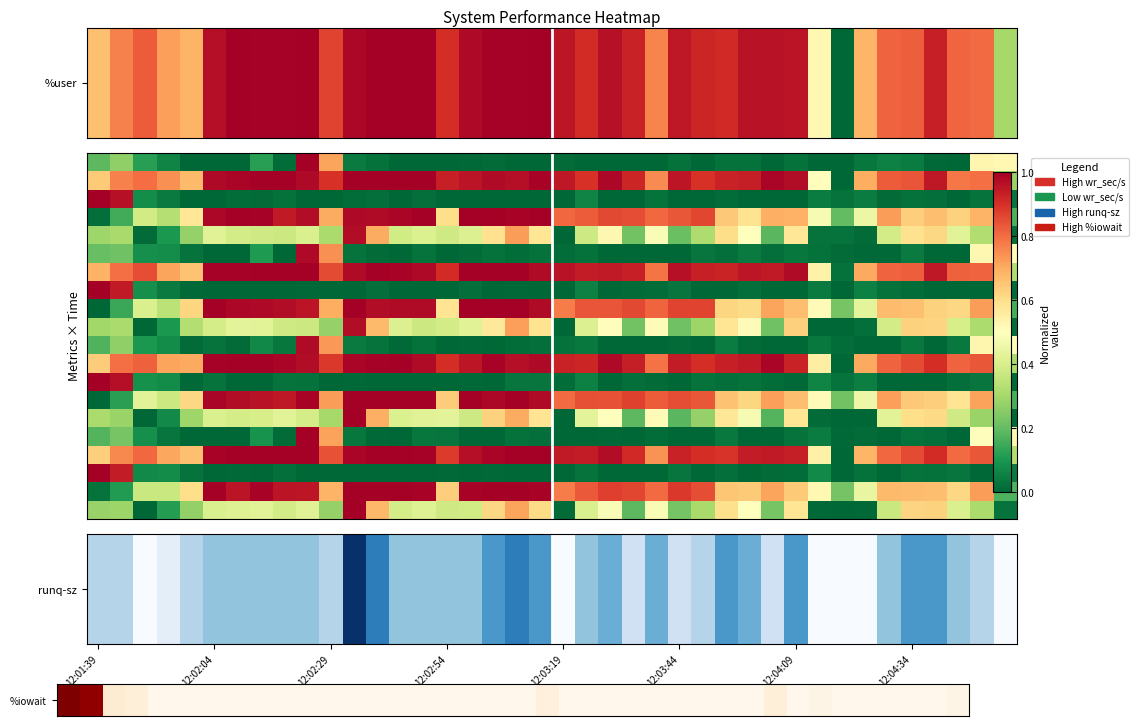

What is the maximum value shown in the chart?

1.0